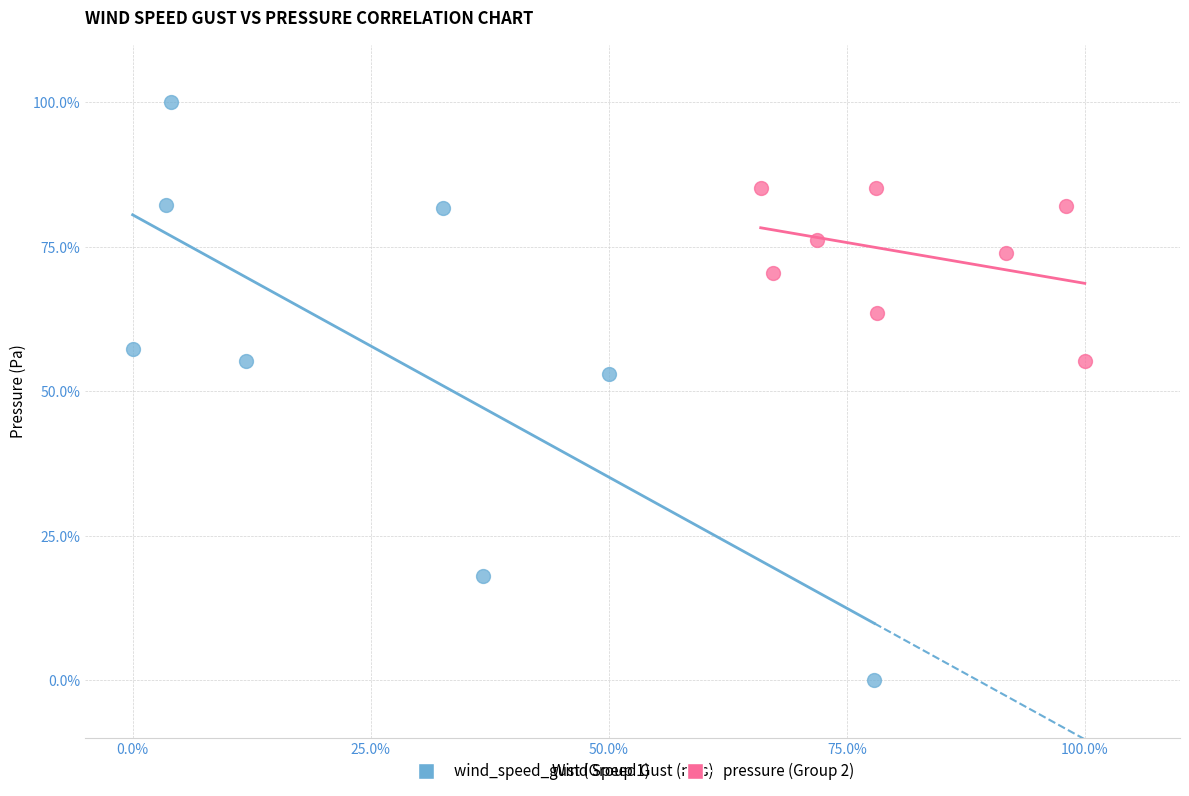

Which series contains the highest Y value?

wind_speed_gust (Group 1)